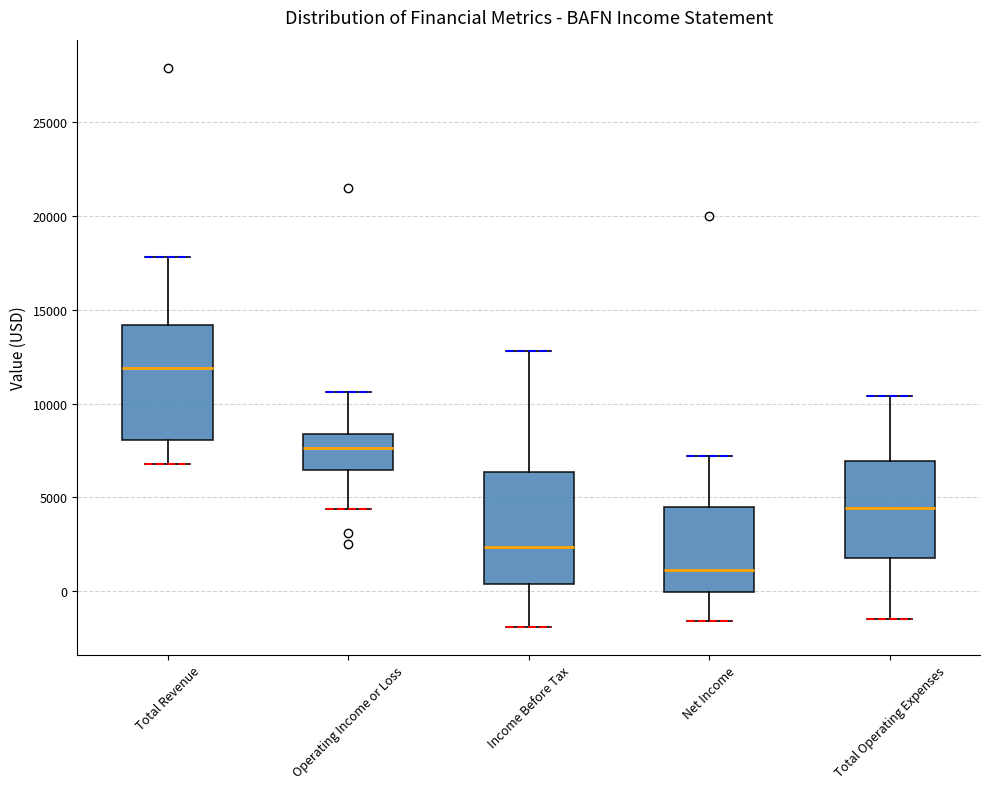

Reading left to right, transcribe this box plot: for each box, give where its median line is, the range the box spans, and where its two whiskers end, as read against the y-axis. The values are not printed on the chart, so give them approximately, as read against the axis.

Total Revenue: median 12000, box 8000 to 14000, whiskers 7000 to 18000
Operating Income or Loss: median 7500, box 6500 to 8500, whiskers 4500 to 10500
Income Before Tax: median 2500, box 500 to 6500, whiskers -2000 to 13000
Net Income: median 1000, box 0 to 4500, whiskers -1500 to 7000
Total Operating Expenses: median 4500, box 2000 to 7000, whiskers -1500 to 10500